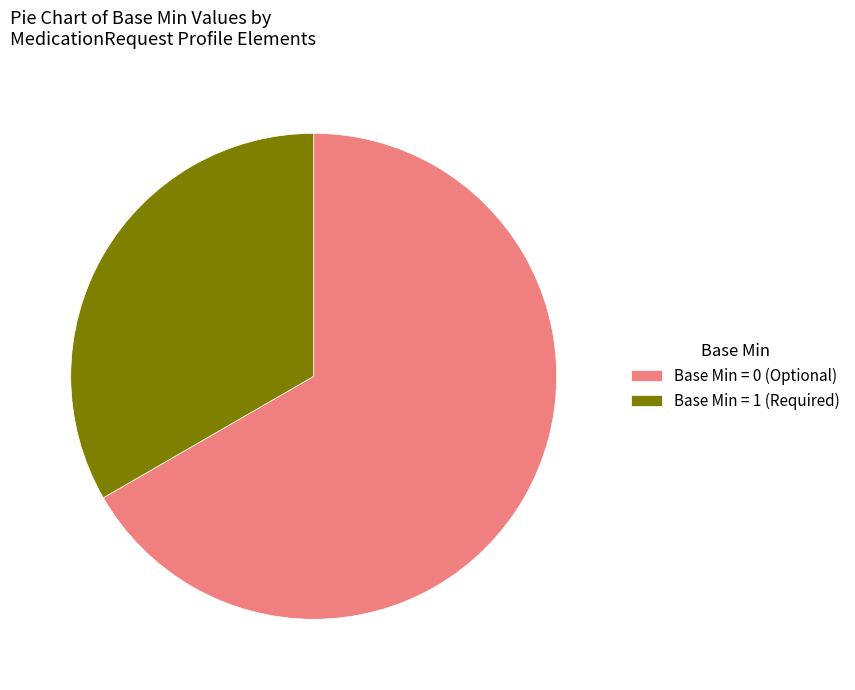

Do Base Min = 0 (Optional) and Base Min = 1 (Required) together represent more than half of the pie?

Yes